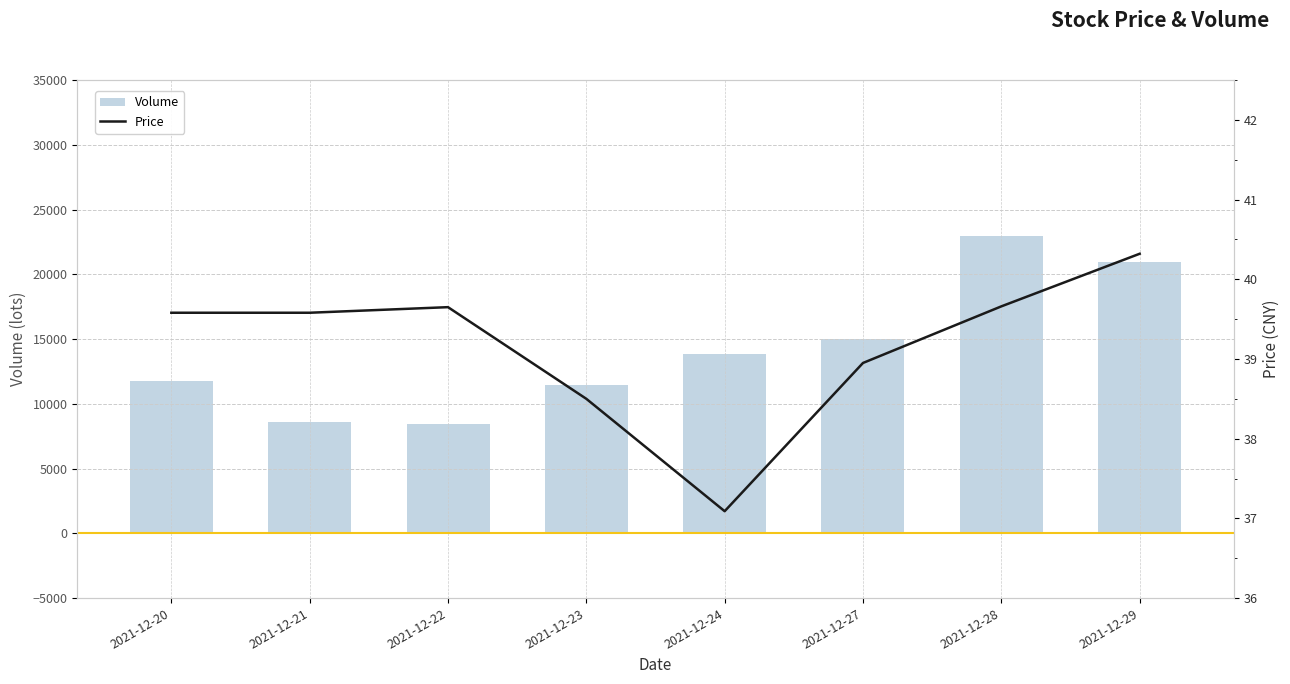

Reading left to right, extract all data points from this chart.

Volume: 2021-12-20=11726.6	2021-12-21=8605.0	2021-12-22=8428.8	2021-12-23=11430.2	2021-12-24=13822.0	2021-12-27=15018.7	2021-12-28=22972.0	2021-12-29=20982.3
Price: 2021-12-20=39.6	2021-12-21=39.6	2021-12-22=39.6	2021-12-23=38.5	2021-12-24=37.1	2021-12-27=39.0	2021-12-28=39.7	2021-12-29=40.3